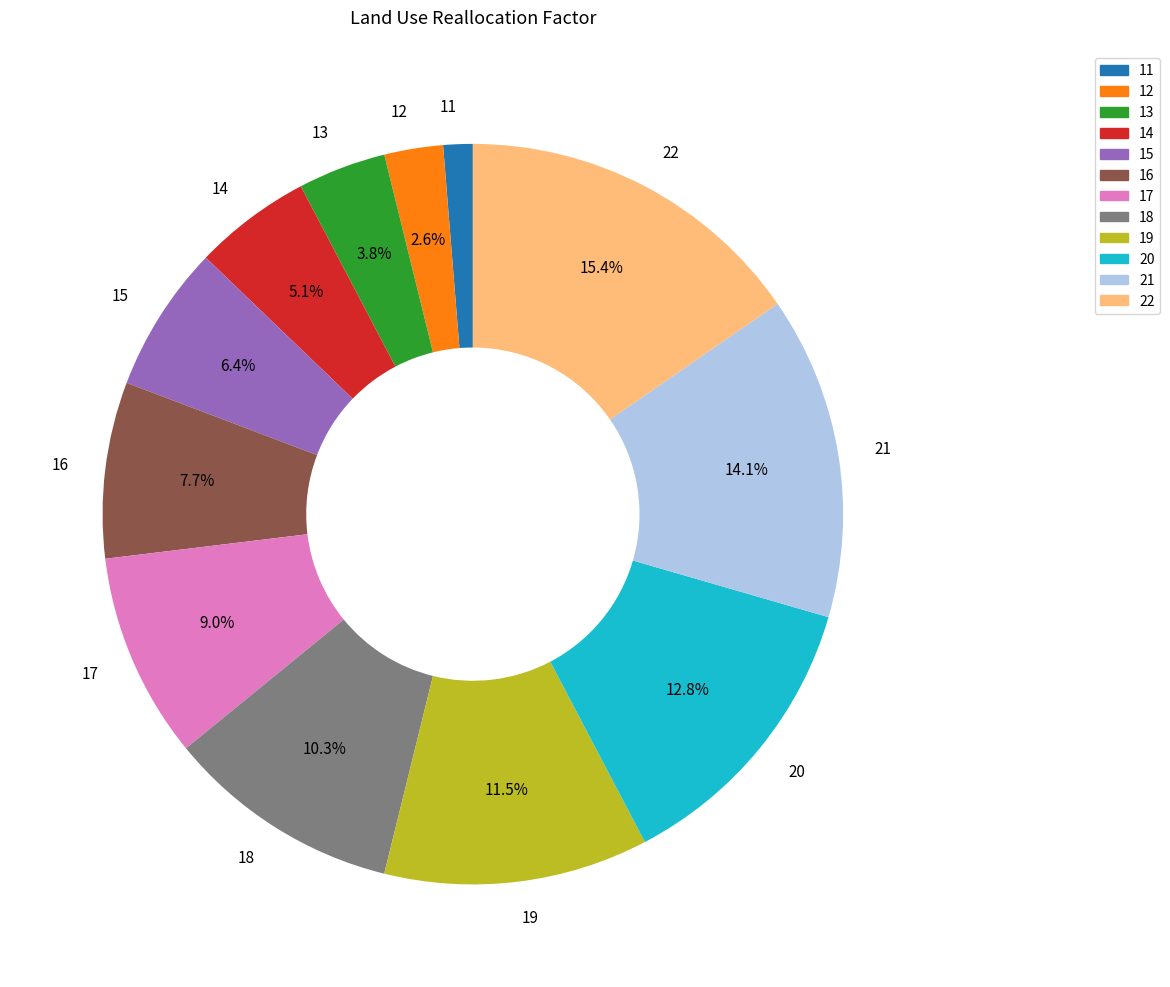

Rank the categories by value from lowest to highest.

11, 12, 13, 14, 15, 16, 17, 18, 19, 20, 21, 22